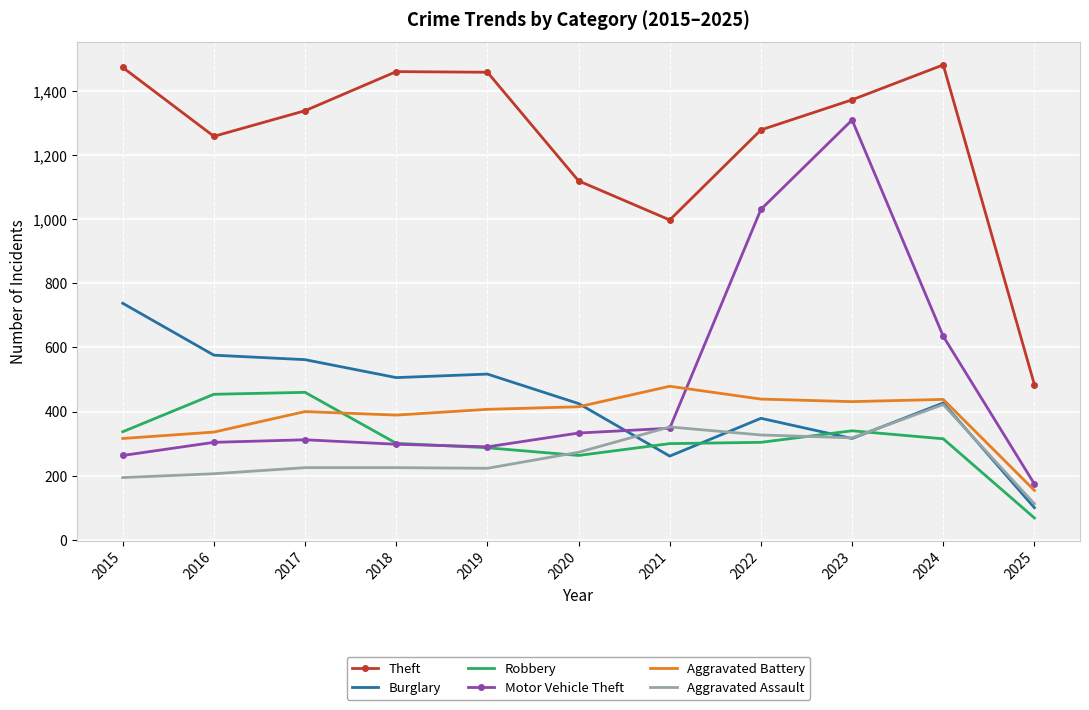

The value of Robbery at 2019 is 137. True or false?

False